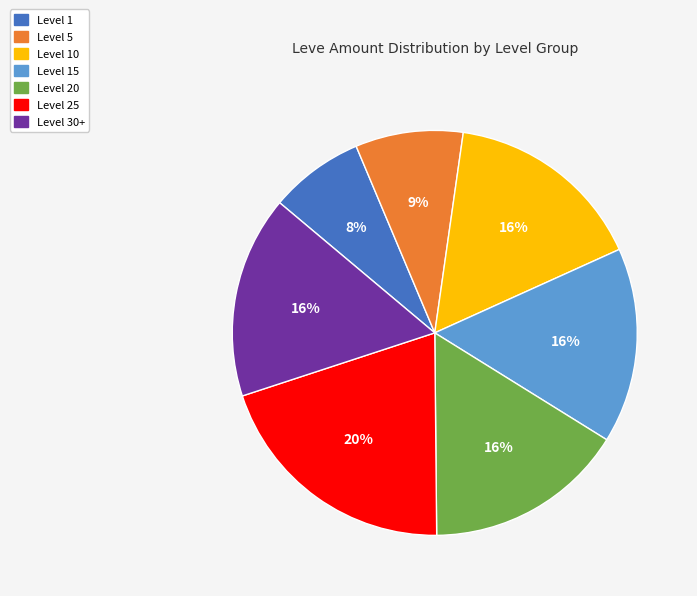

Is there any slice that represents more than half of the pie?

No